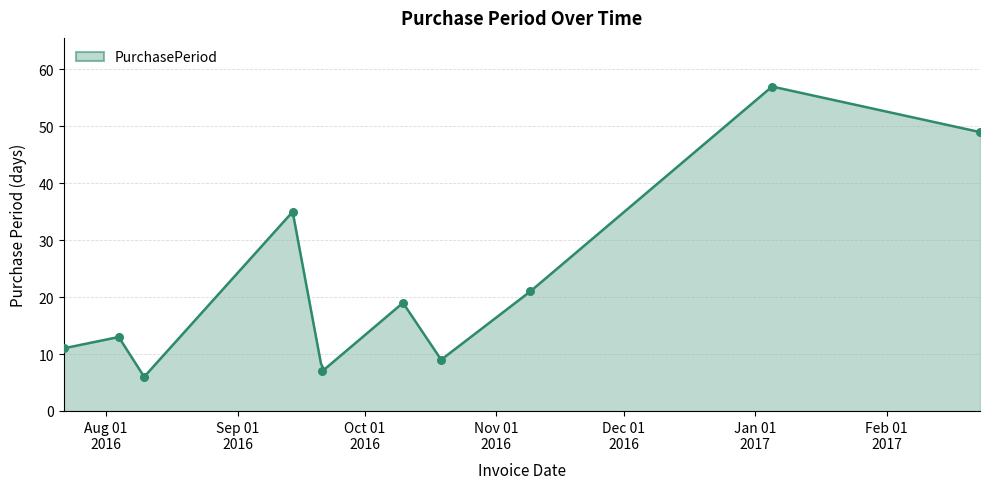

What is the change in value from 2016-08-10 to 2016-11-09?

+15